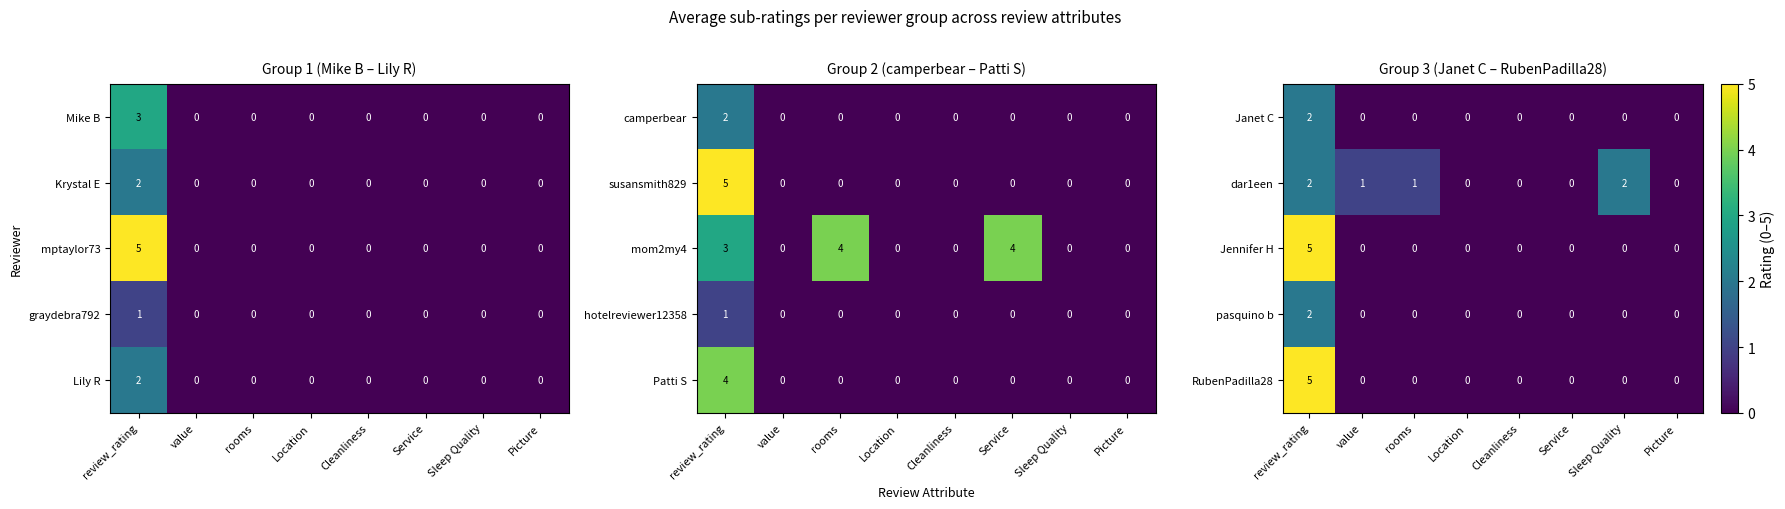

What is the difference between the RubenPadilla28 values at Service and review_rating?

5